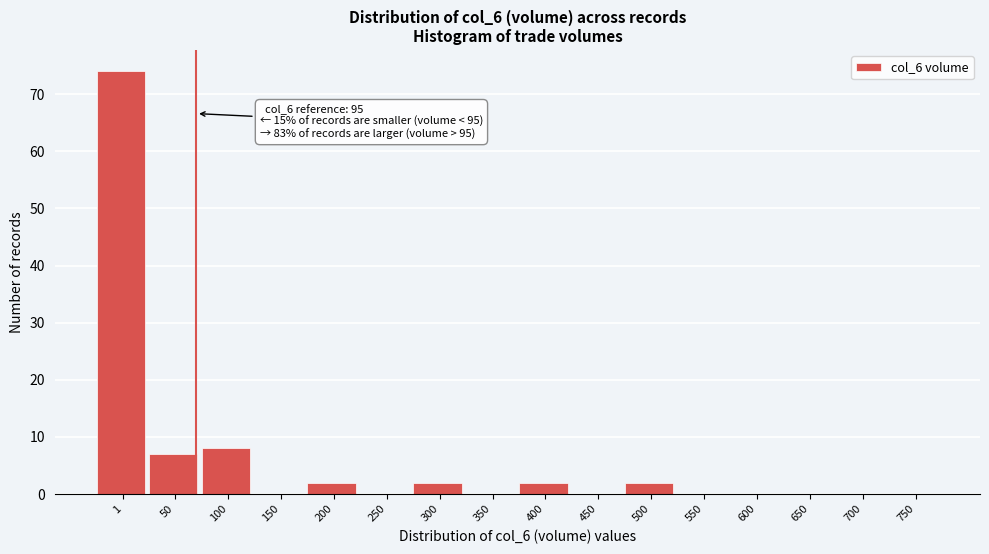

Reading left to right, list all the values displayed in this chart.

1=74	50=7	100=8	150=0	200=2	250=0	300=2	350=0	400=2	450=0	500=2	550=0	600=0	650=0	700=0	750=0